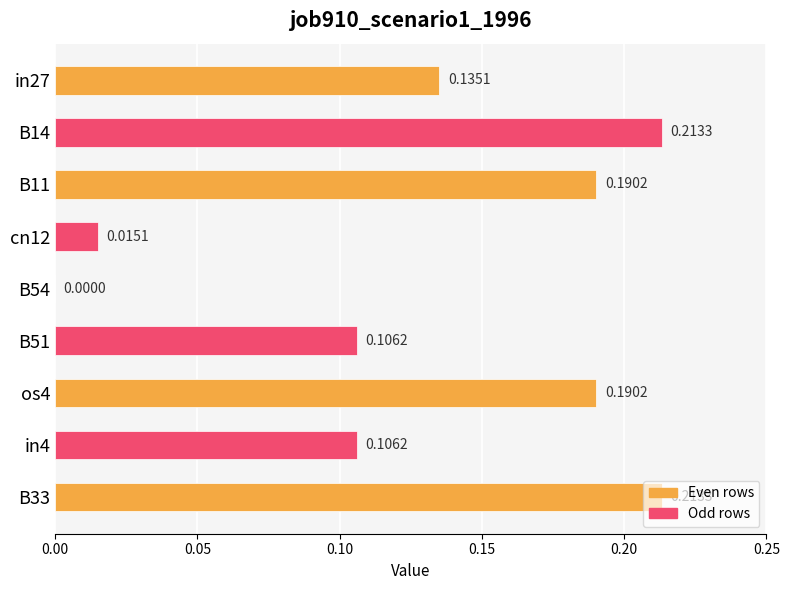

What is the change in value from B51 to B33?

+0.1